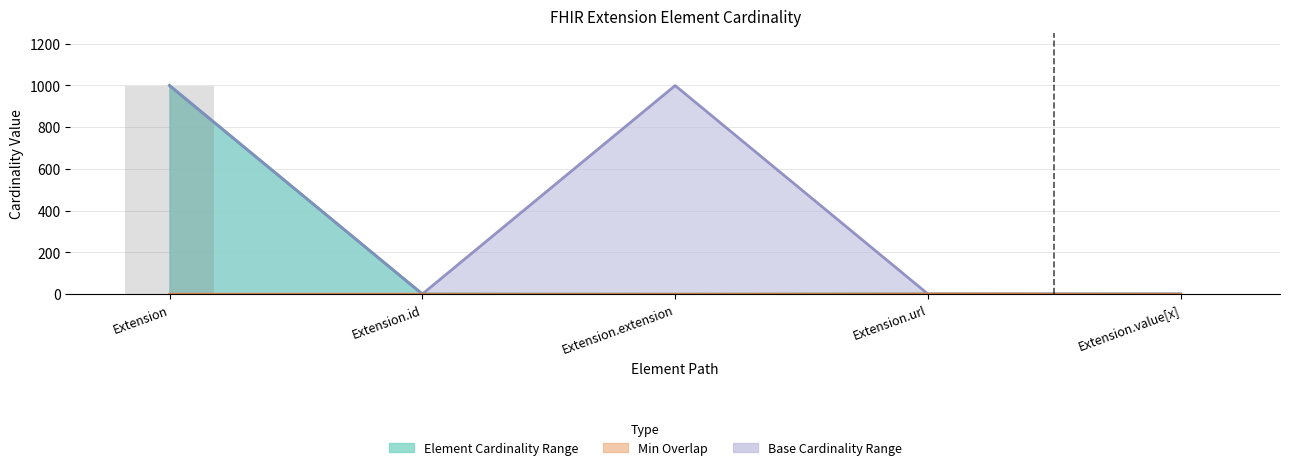

Reading left to right, list all the values displayed in this chart.

Max: Extension=999	Extension.id=1	Extension.extension=0	Extension.url=1	Extension.value[x]=1
Base Max: Extension=999	Extension.id=1	Extension.extension=999	Extension.url=1	Extension.value[x]=1
Min: Extension=0	Extension.id=0	Extension.extension=0	Extension.url=1	Extension.value[x]=0